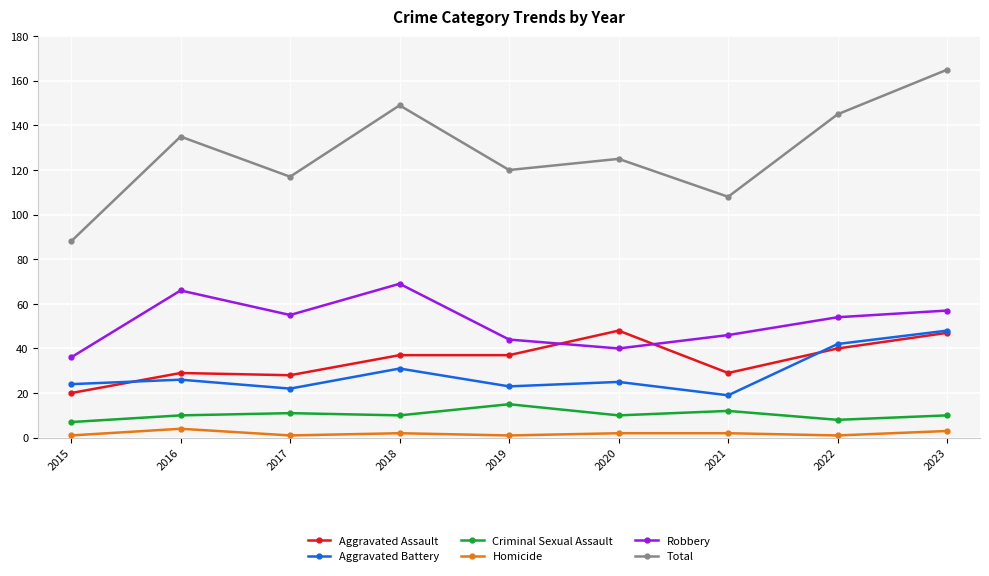

What is the difference between the maximum and minimum values in the Aggravated Assault series?

28